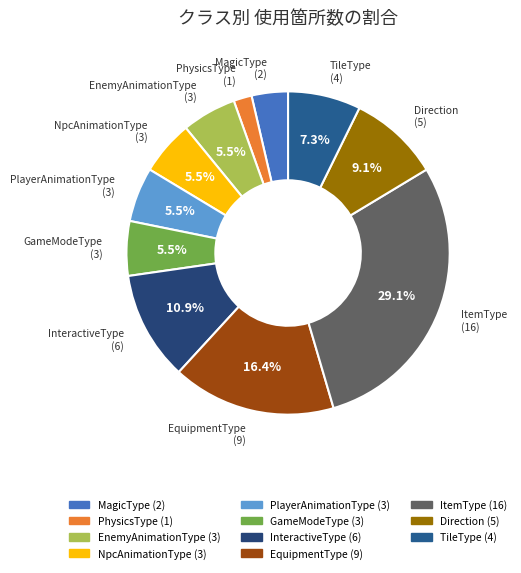

Does ItemType account for over 50% of the chart?

No